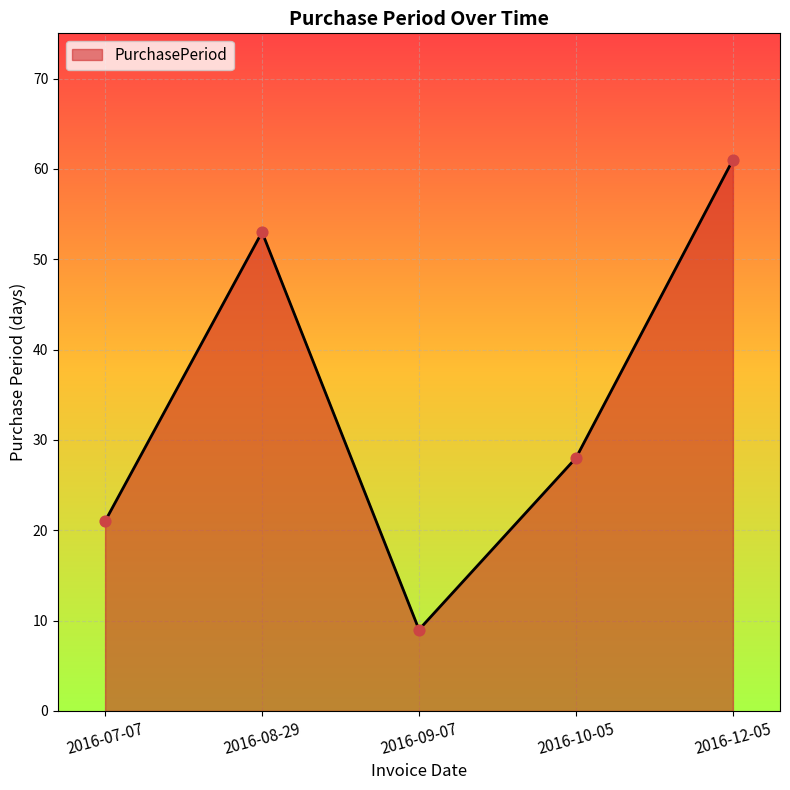

What is the ratio of the value at 2016-09-07 to the value at 2016-10-05?

0.3